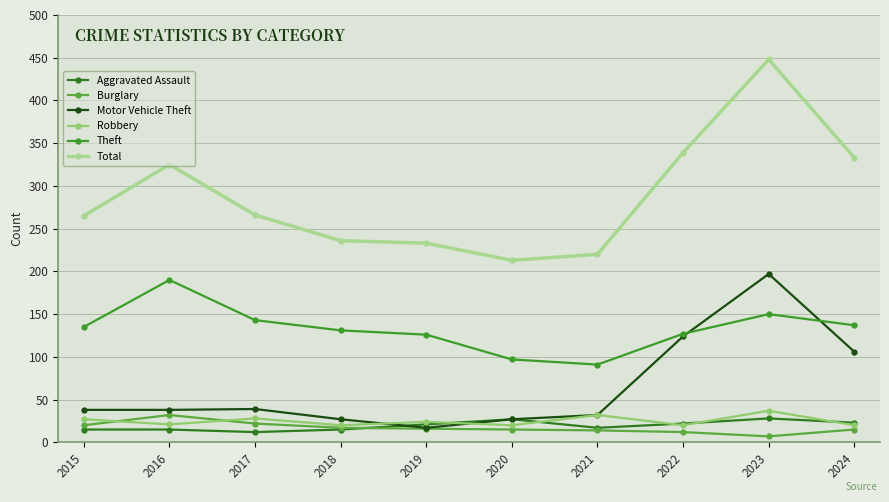

At which category is the sum across all series the highest?

2023